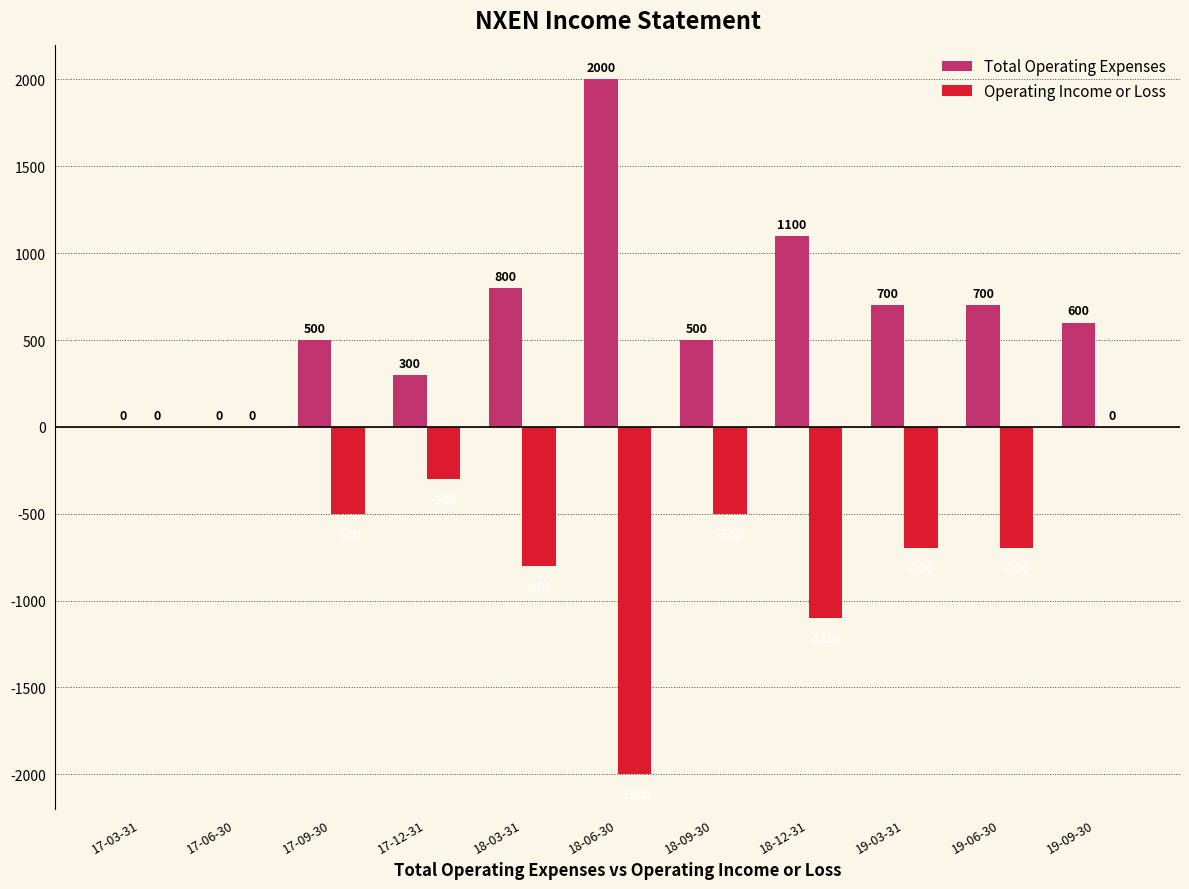

Reading left to right, transcribe all the data shown in this chart.

Total Operating Expenses: 17-03-31=0	17-06-30=0	17-09-30=500	17-12-31=300	18-03-31=800	18-06-30=2000	18-09-30=500	18-12-31=1100	19-03-31=700	19-06-30=700	19-09-30=600
Operating Income or Loss: 17-03-31=0	17-06-30=0	17-09-30=-500	17-12-31=-300	18-03-31=-800	18-06-30=-2000	18-09-30=-500	18-12-31=-1100	19-03-31=-700	19-06-30=-700	19-09-30=0